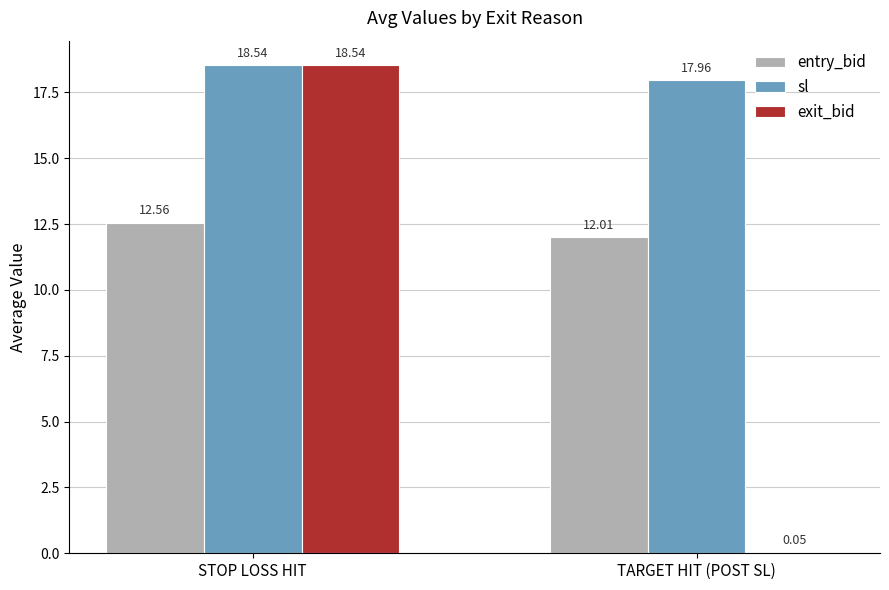

What is the total value across all series at TARGET HIT (POST SL)?

30.0